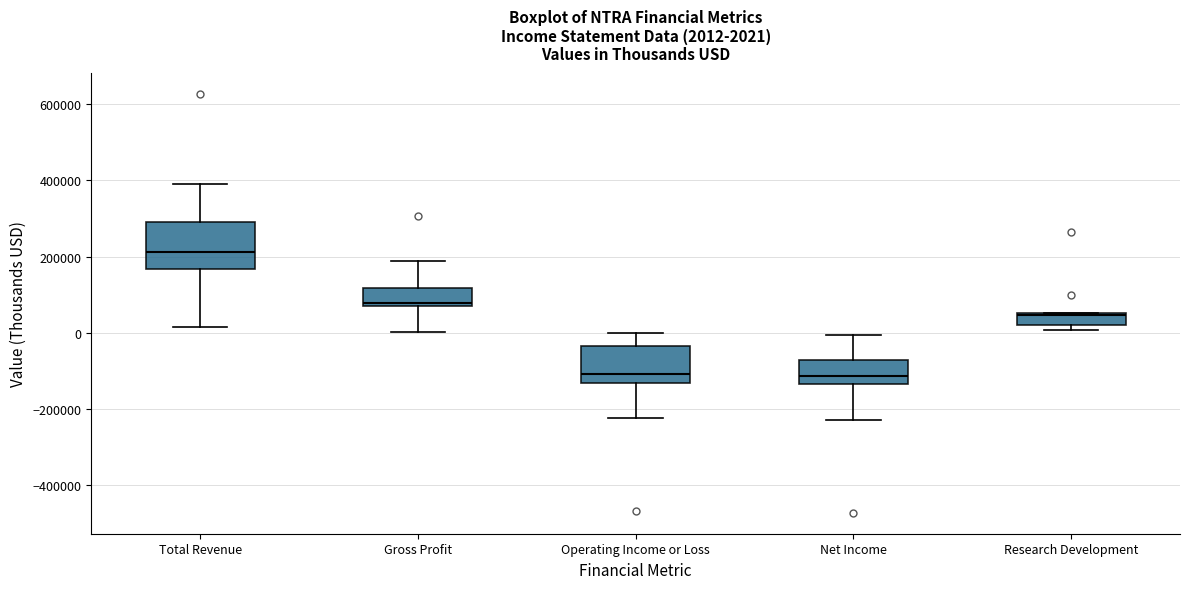

Comparing the boxes themselves (not the whiskers), which one is the tallest?

Total Revenue